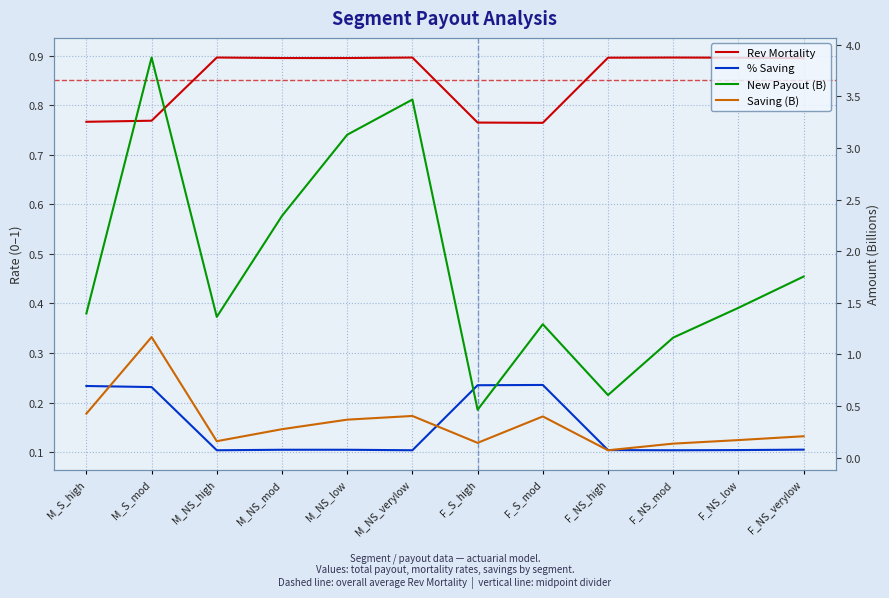

What is the difference between the highest and lowest values at M_NS_verylow?

3.4